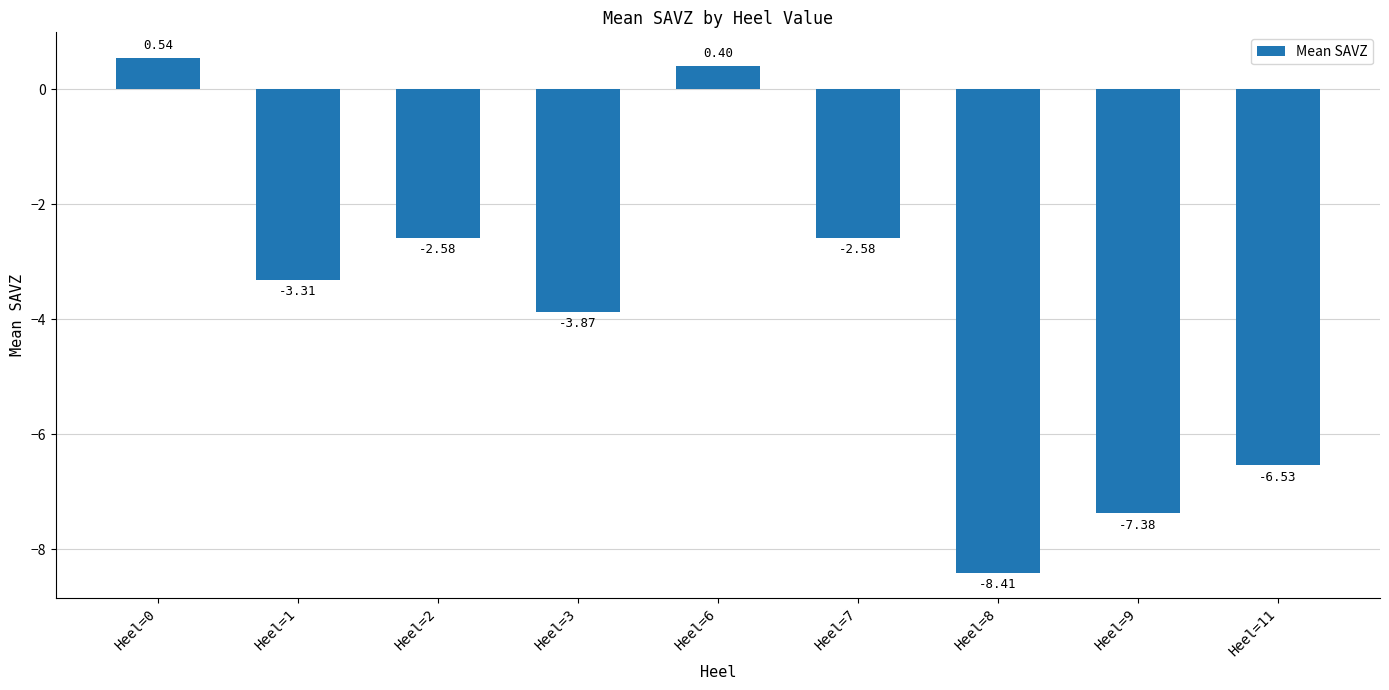

What is the sum of the values at Heel=1 and Heel=2?

-5.9